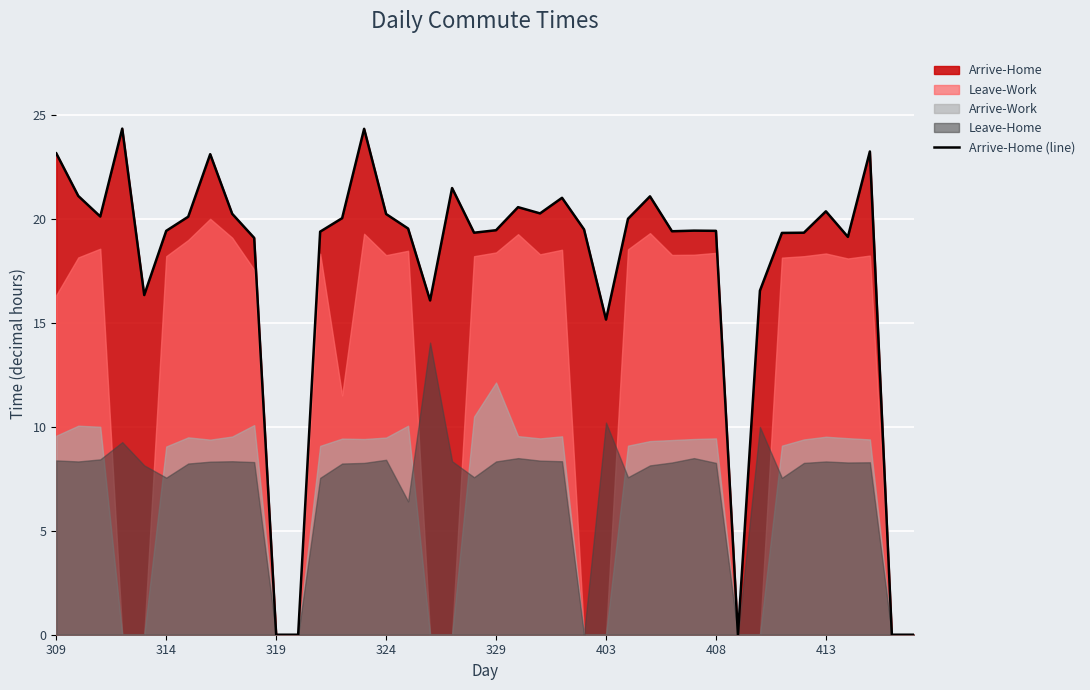

At which label is Arrive-Home (line) closest to 12?

403